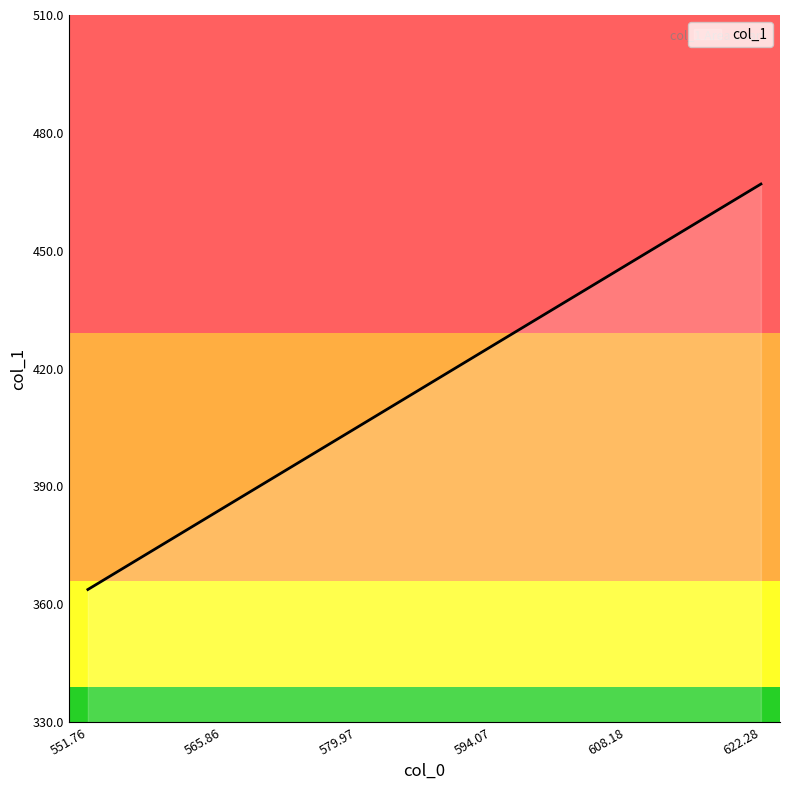

Is it true that the value at 579.97 is 405.0?

True